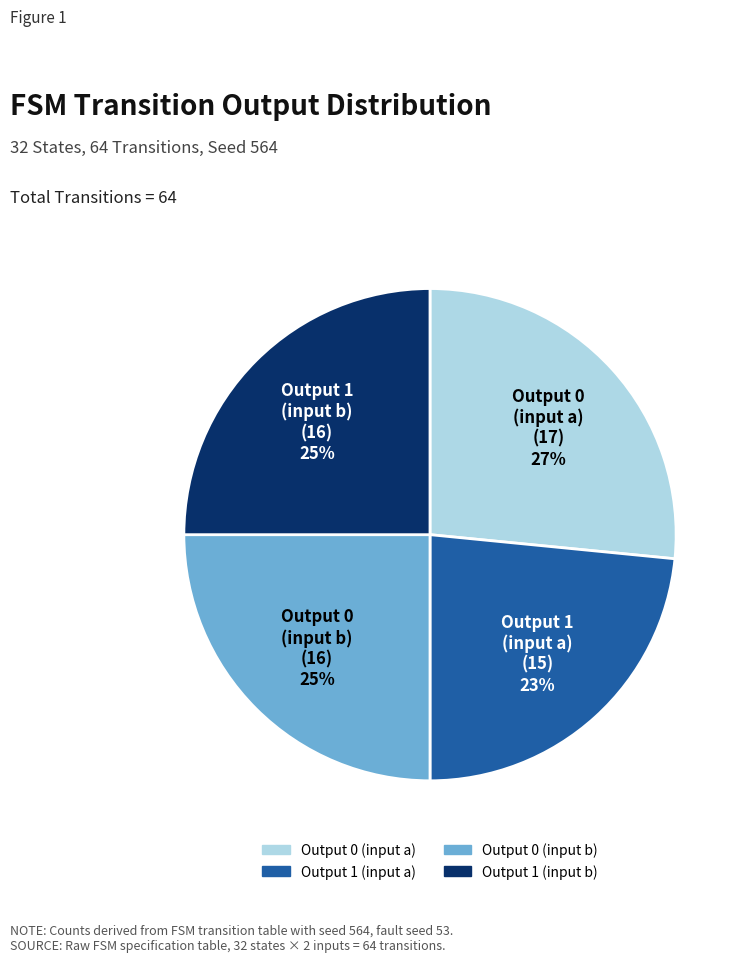

Between Output 1 (input a) and Output 0 (input b), which is larger?

Output 0 (input b)